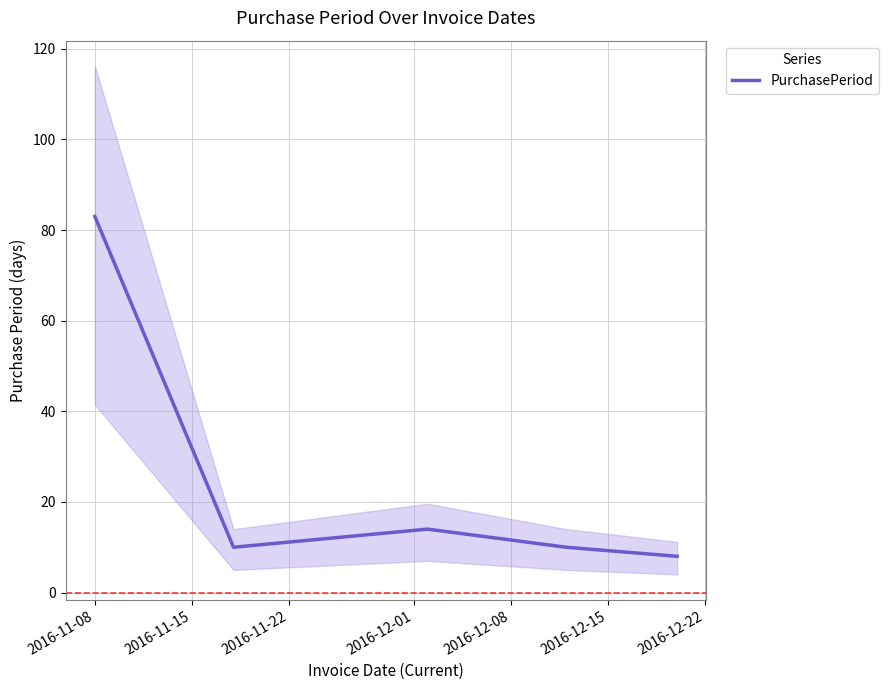

True or false: the data shows 83 at 2016-11-08.

True